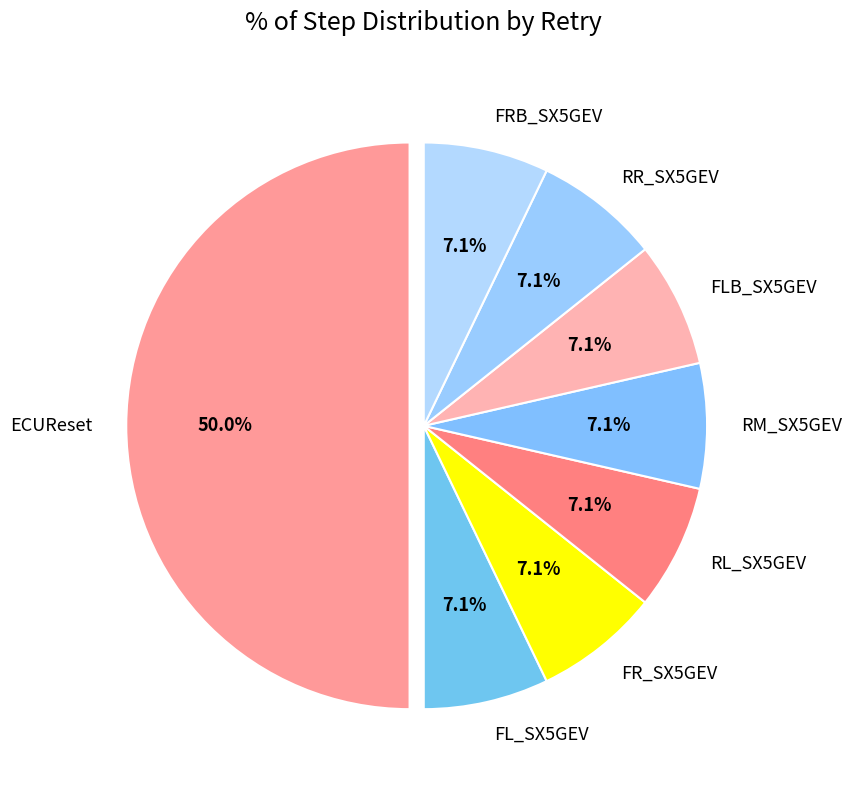

What is the ratio of the value at RM_SX5GEV to the value at FLB_SX5GEV?

1.0